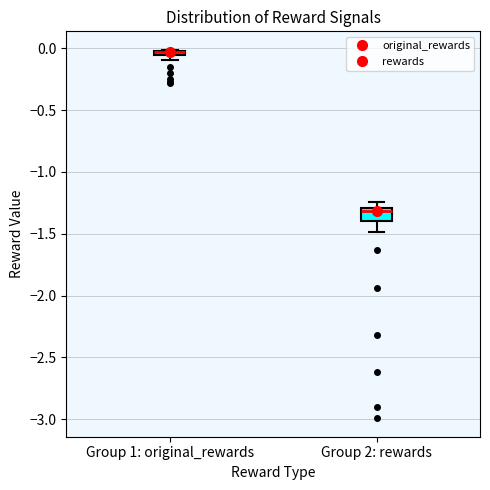

Where is the lower edge of the box for Group 1: original_rewards on the y-axis? The values are not printed on the chart, so give them approximately, as read against the axis.

-0.05